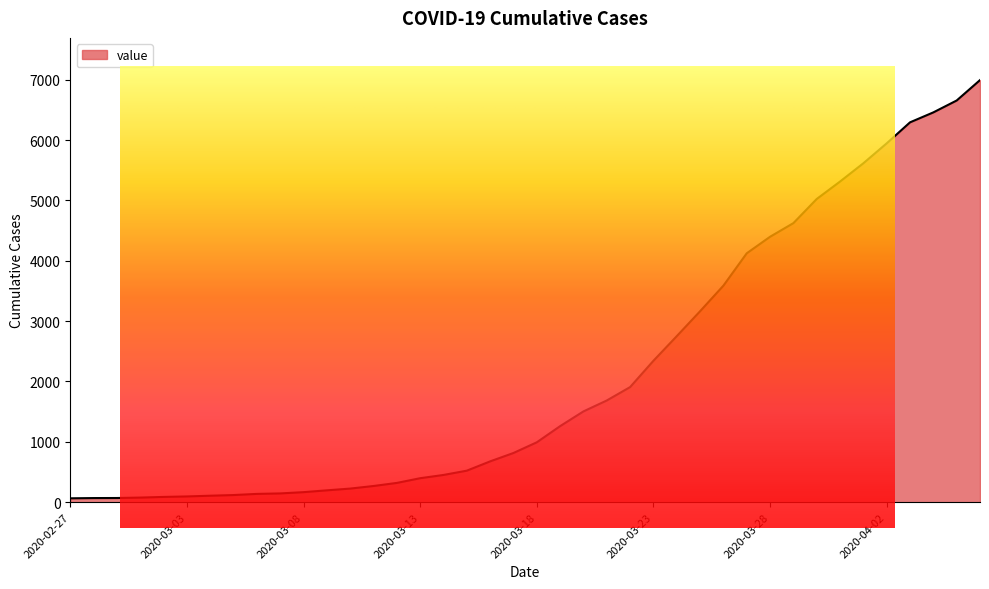

Reading left to right, list all the values displayed in this chart.

64	68	69	76	87	95	107	118	137	145	166	196	225	268	319	397	451	522	676	815	992	1260	1504	1685	1907	2343	2751	3164	3588	4124	4398	4624	5024	5313	5616	5946	6294	6459	6656	6994